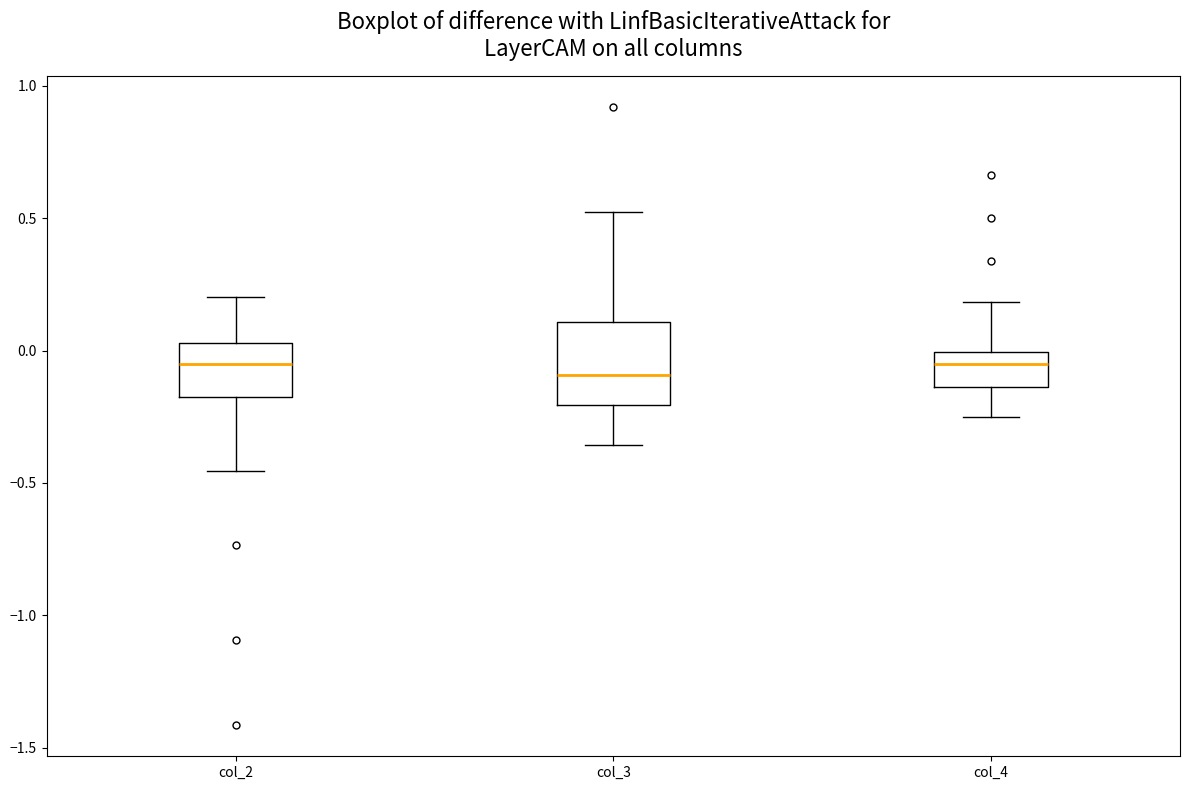

Where is the lower edge of the box for col_3 on the y-axis? The values are not printed on the chart, so give them approximately, as read against the axis.

-0.20